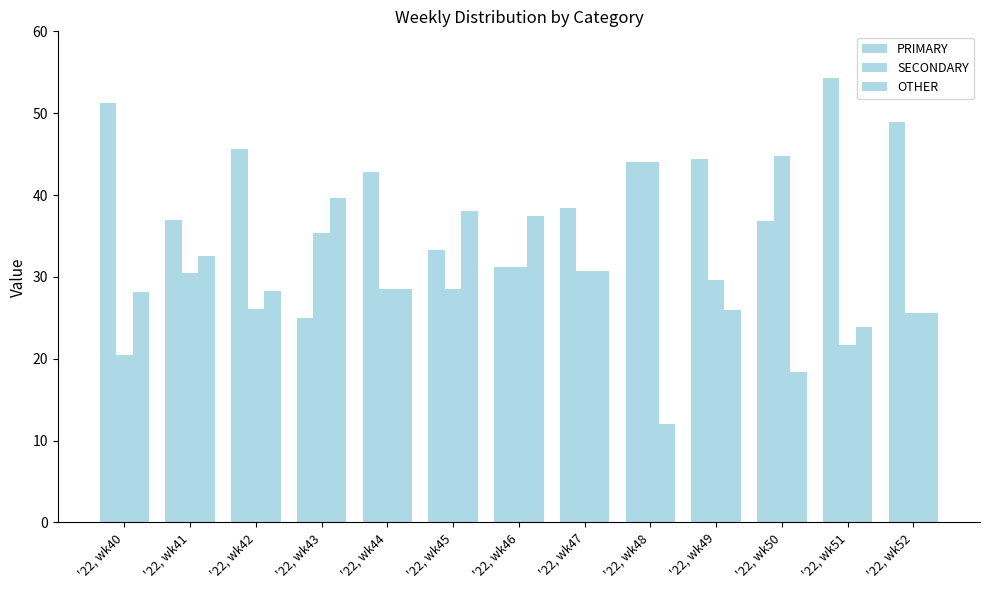

How many values in the PRIMARY series are below 42?

6